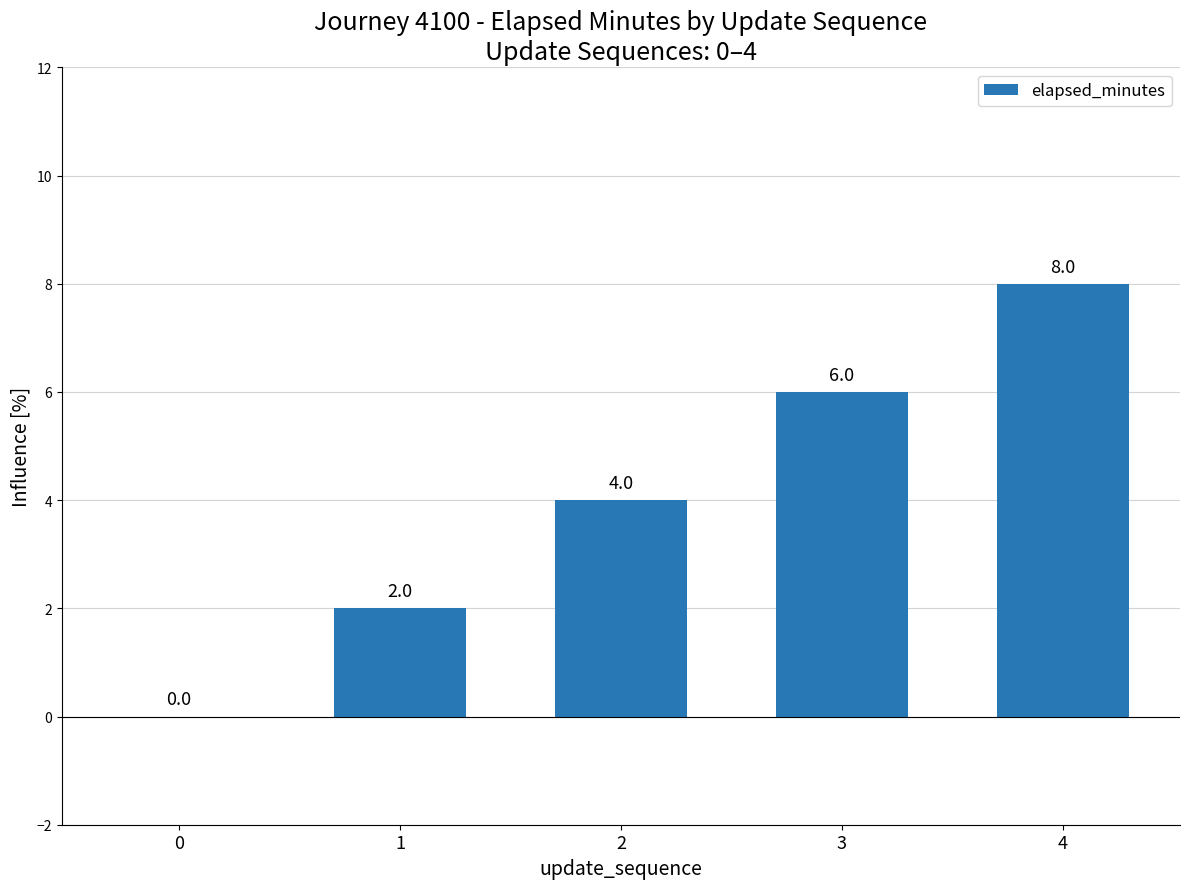

How many series are shown in this chart?

1